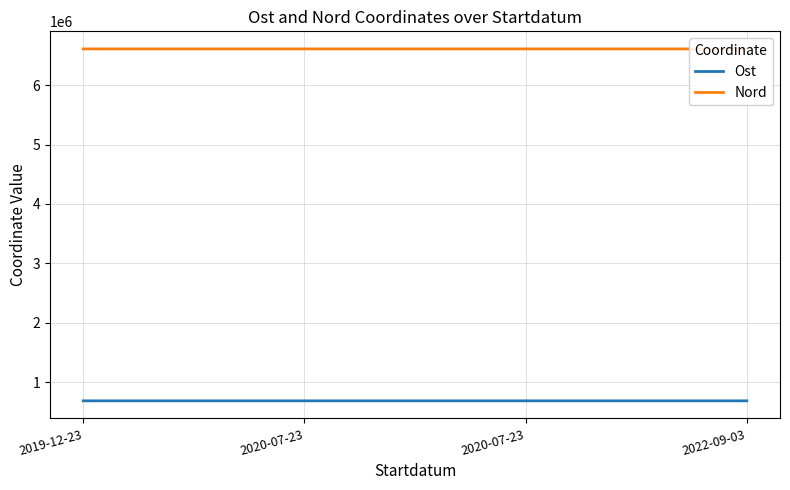

True or false: Ost and Nord cross at least once.

False